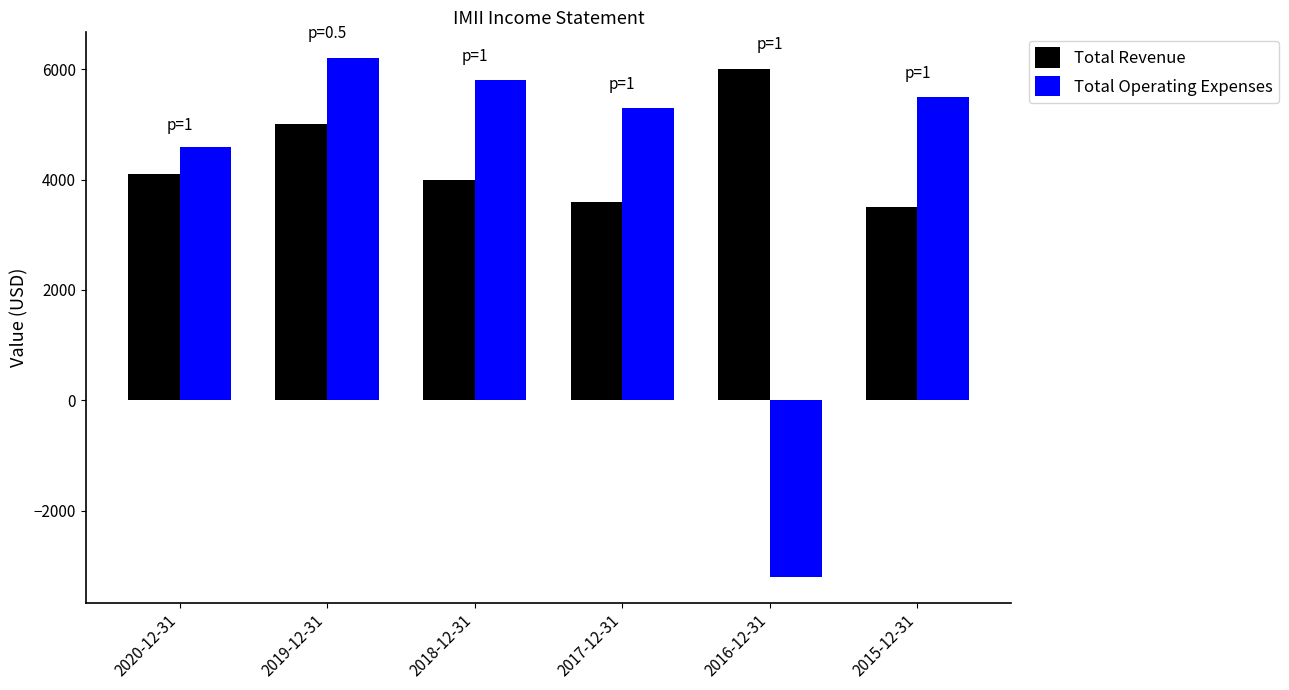

Where is Total Operating Expenses nearest to the value 1500?

2020-12-31